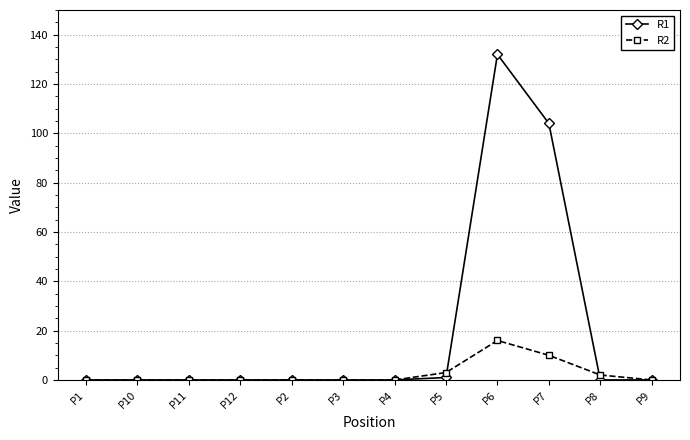

Reading left to right, transcribe all the data shown in this chart.

R1: 0	0	0	0	0	0	0	1	132	104	0	0
R2: 0	0	0	0	0	0	0	3	16	10	2	0